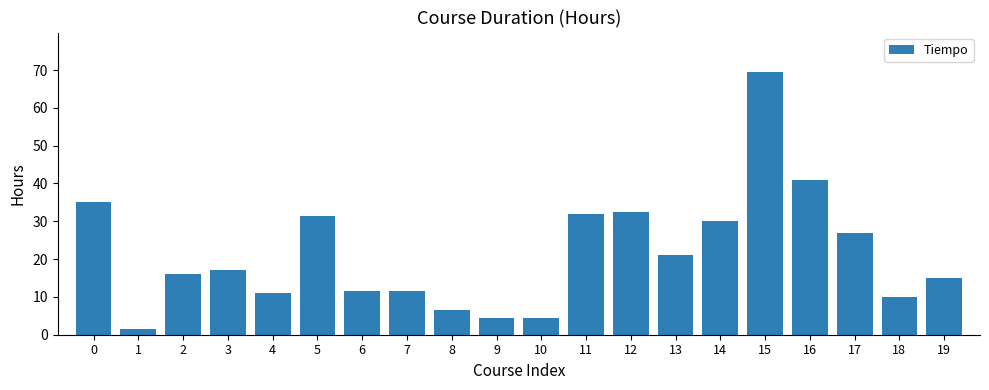

What is the average value?

21.4